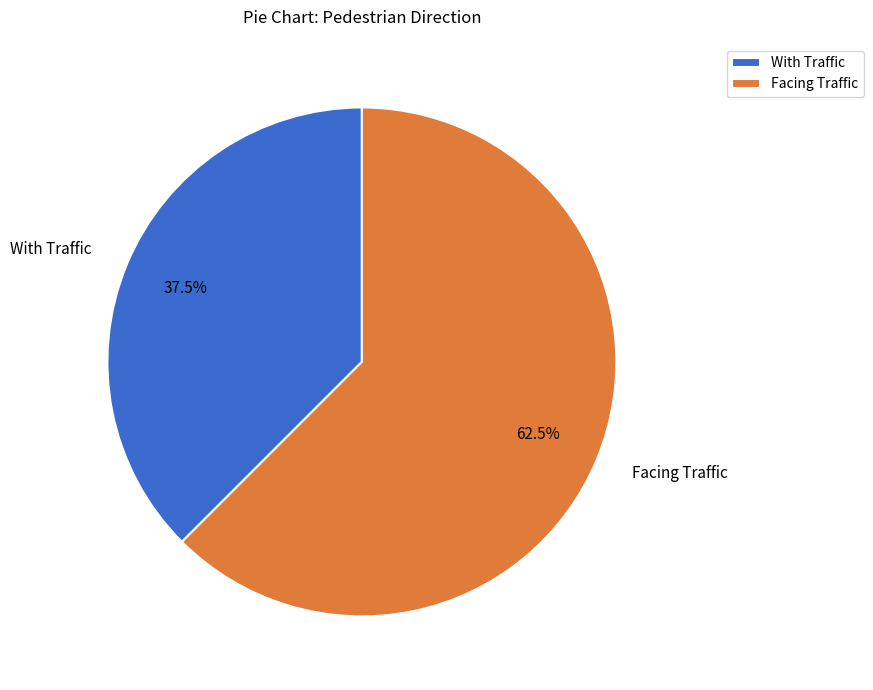

Combined, what portion of the pie is With Traffic and Facing Traffic?

100.0%